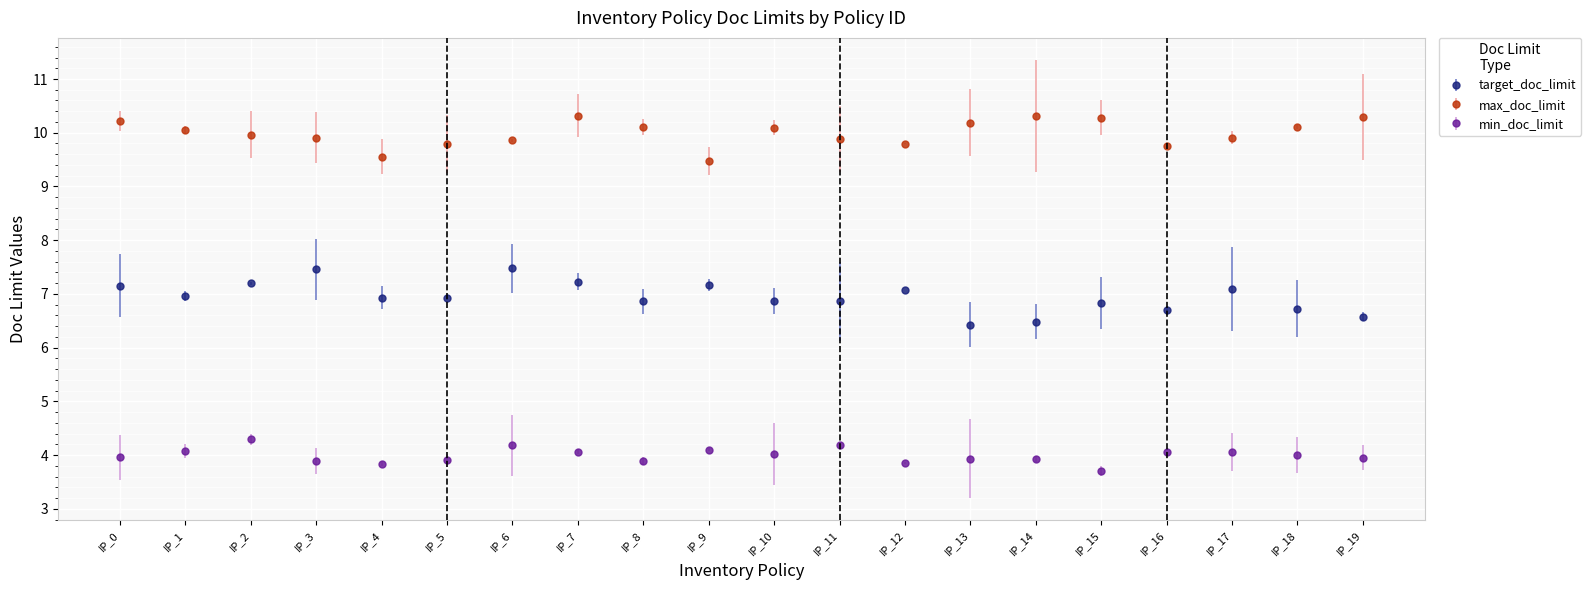

Count the number of data series in this chart.

3